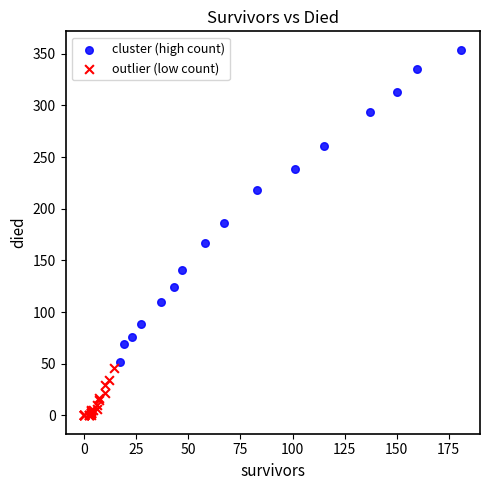

Which series reaches the minimum Y coordinate?

outlier (low count)